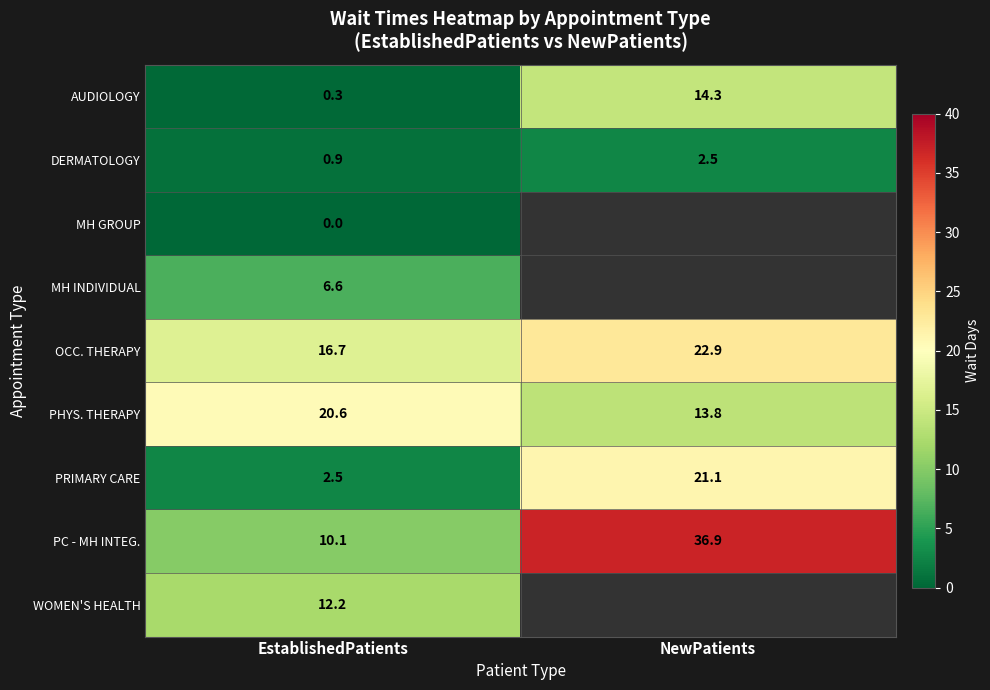

What is the approximate value of DERMATOLOGY at EstablishedPatients?

0.9